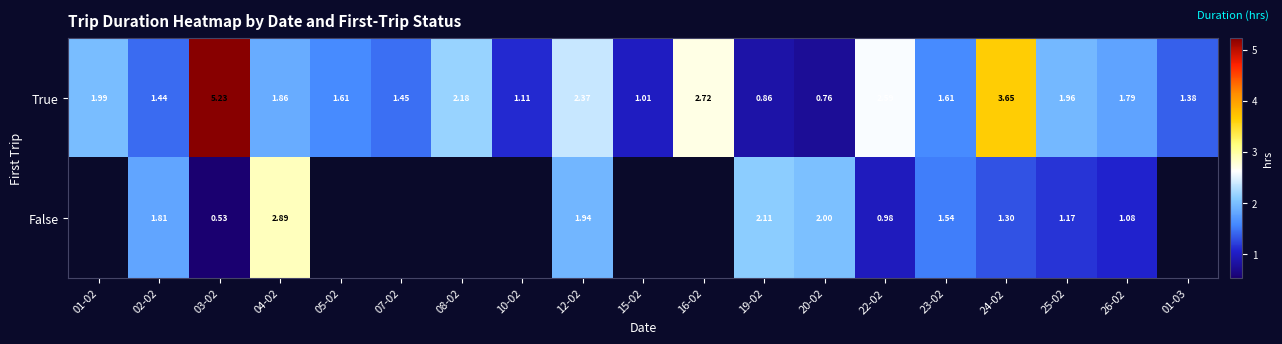

How many values in the True series exceed 1?

17